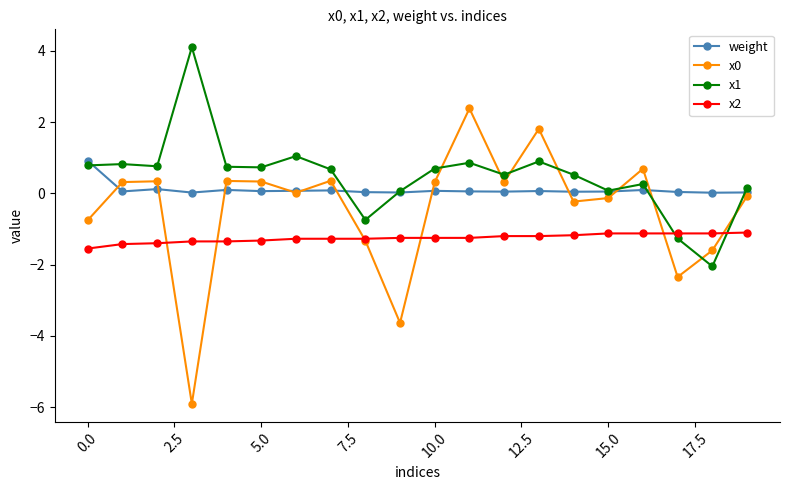

What is the maximum value shown in the chart?

4.1